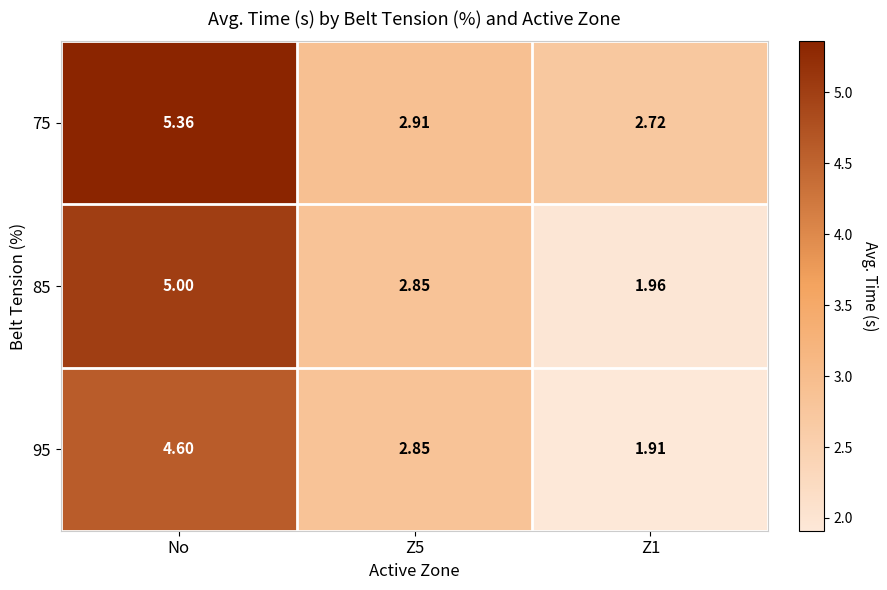

What is the difference between the highest and lowest values at Z1?

0.8